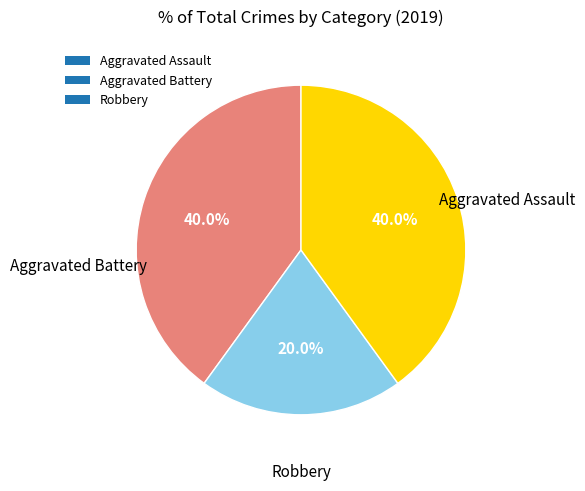

Which slice is the smallest?

Aggravated Battery